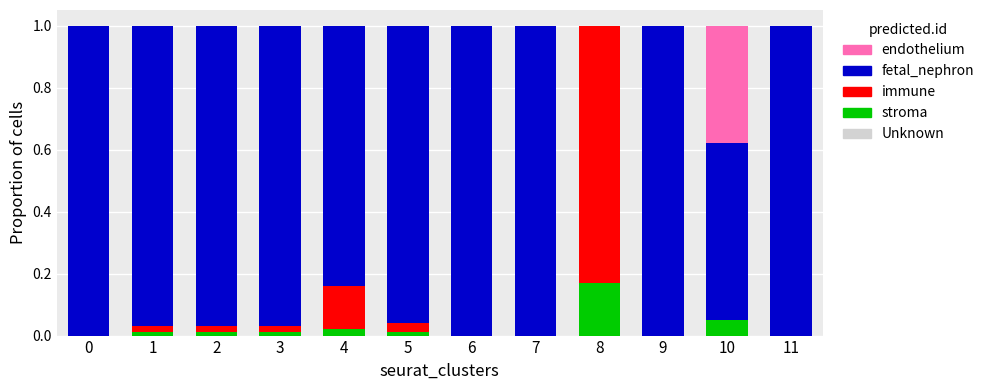

Are the bars horizontal?

No